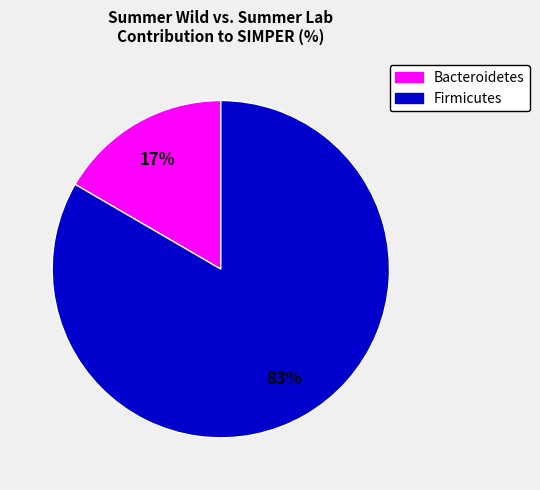

To the nearest percent, what is the average slice percentage?

50%